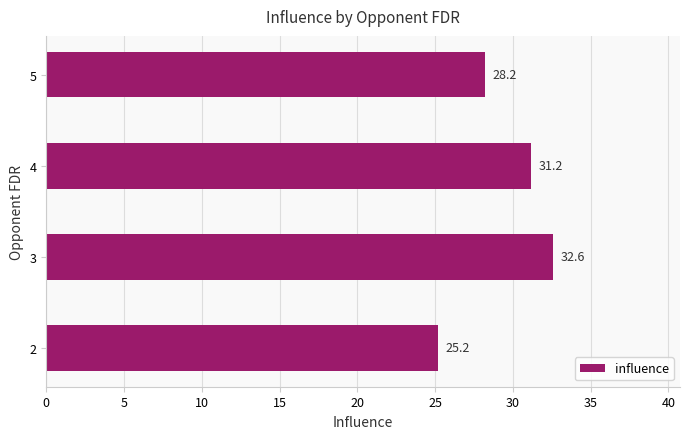

List the labels in order of value, largest first.

3, 4, 5, 2